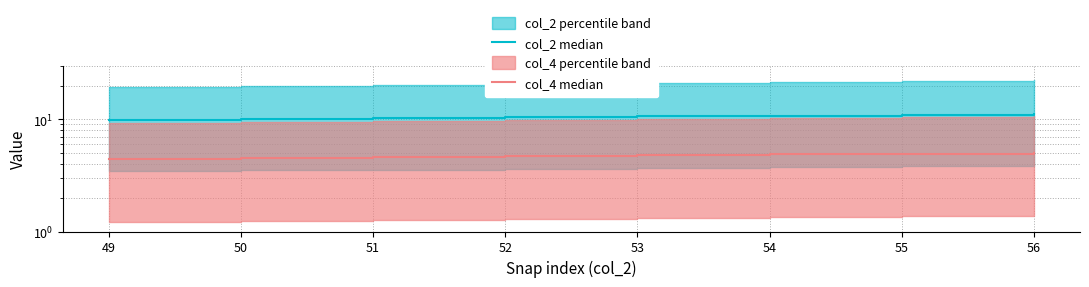

Reading left to right, extract all data points from this chart.

col_2 median: 9.8	10.0	10.2	10.4	10.6	10.8	11.0	11.2
col_4 median: 4.4	4.5	4.6	4.7	4.8	4.9	5.0	5.0